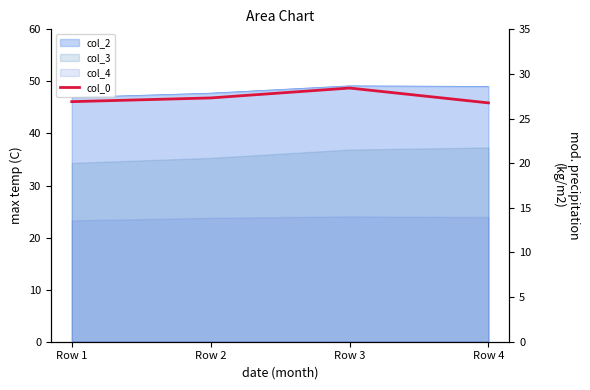

The chart shows a value of 42.8 at Row 1. True or false?

False